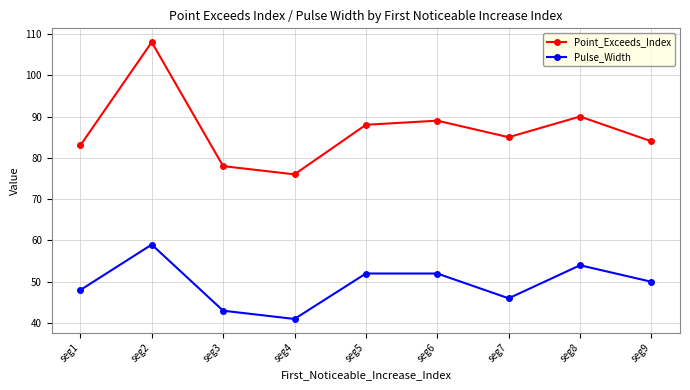

How many lines are shown in the chart?

2